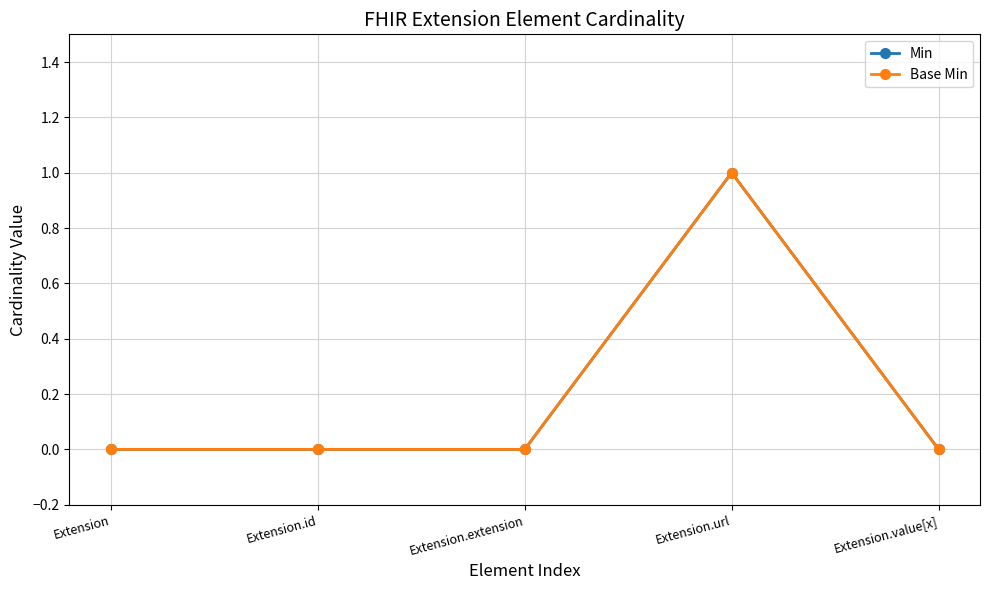

Does the chart have visible grid lines?

Yes